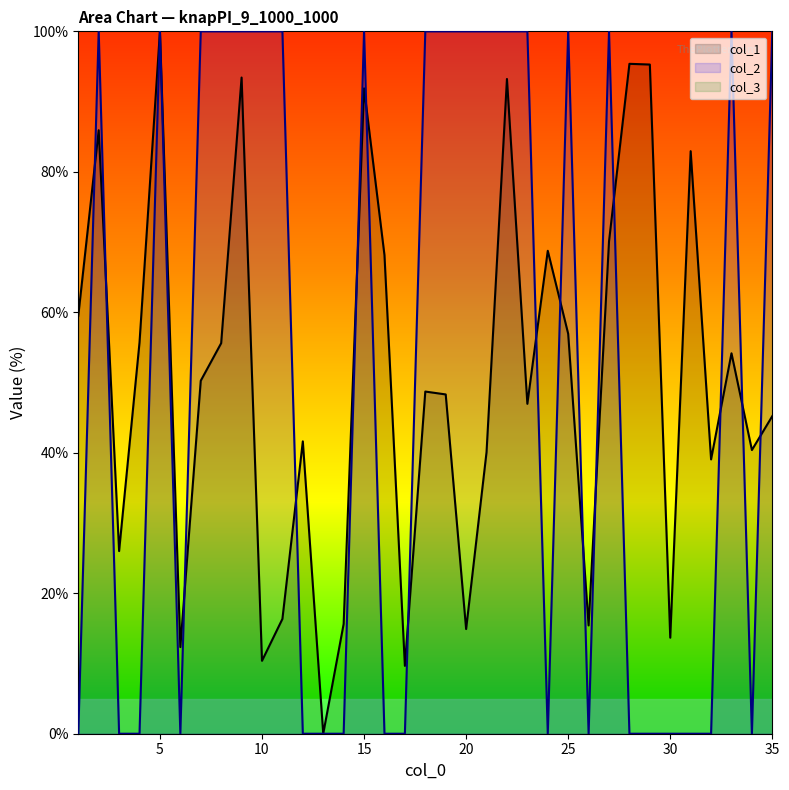

Where is the first local maximum for col_2?

2